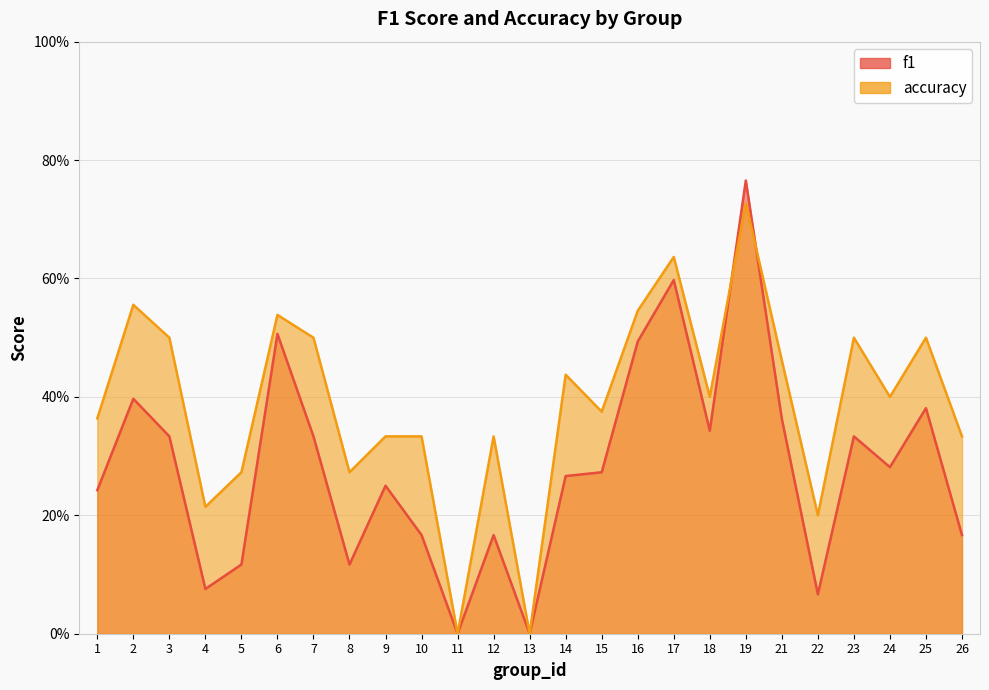

Between which two adjacent categories do accuracy and f1 first intersect?

18 and 19